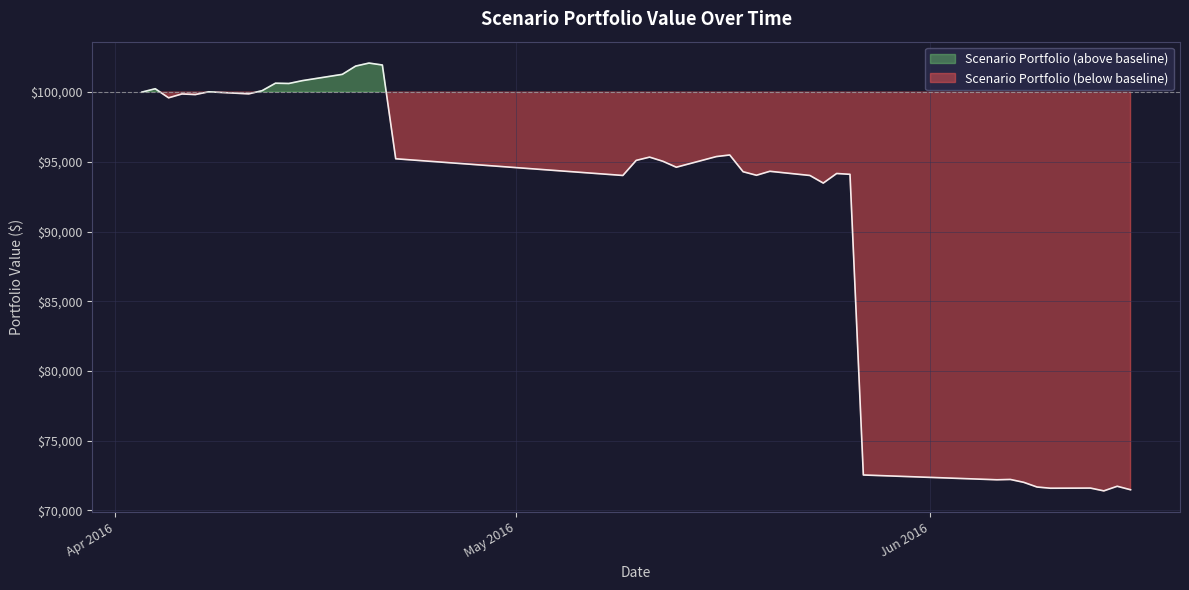

What is the label of the 29th point from the left?

2016-05-25